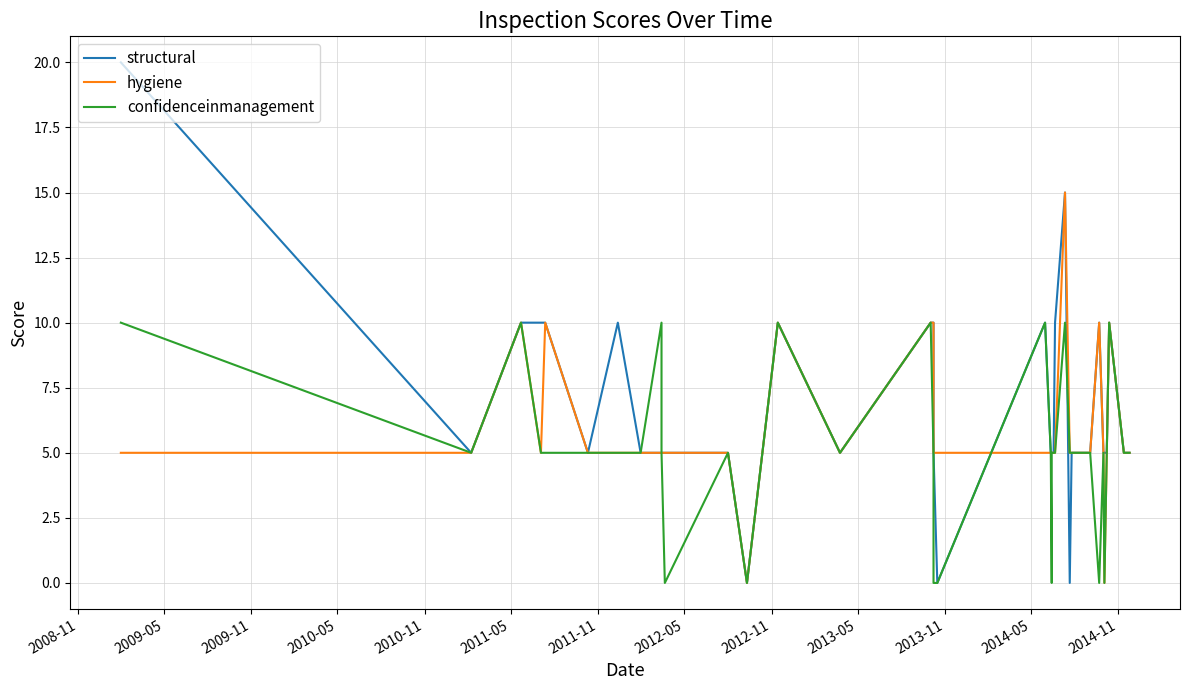

How many lines are shown in the chart?

3